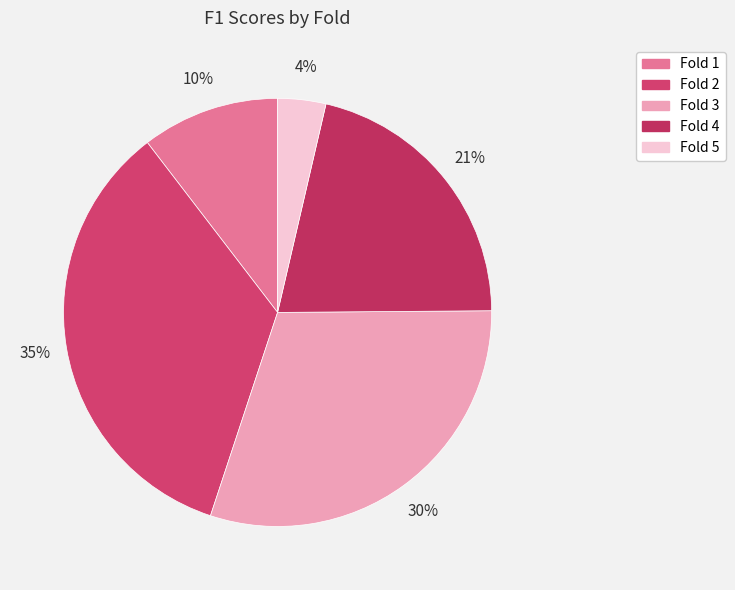

Count the number of slices in the pie.

5